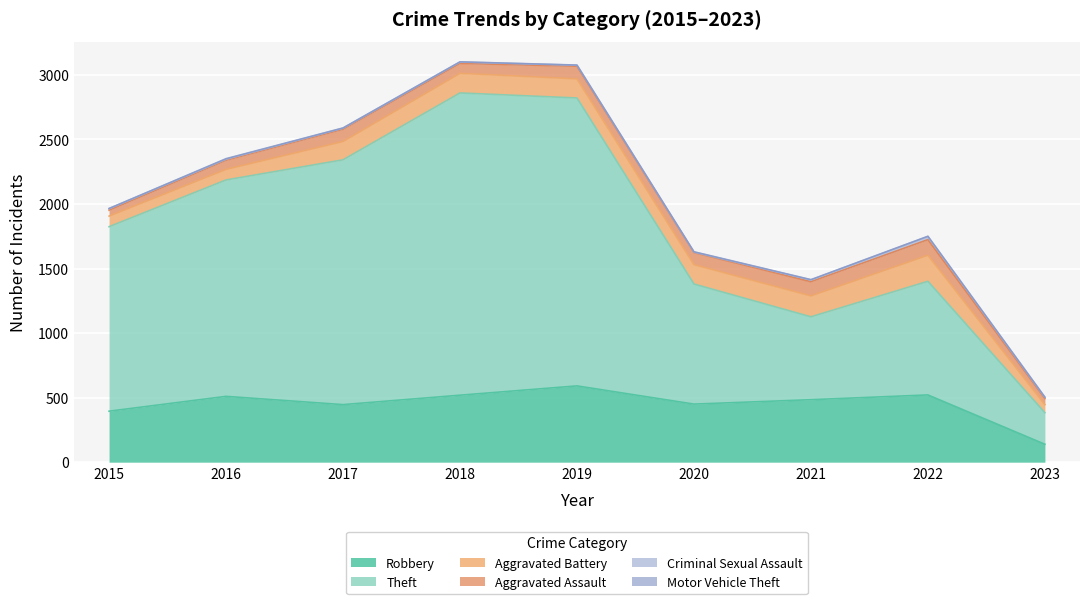

How many lines are shown in the chart?

6